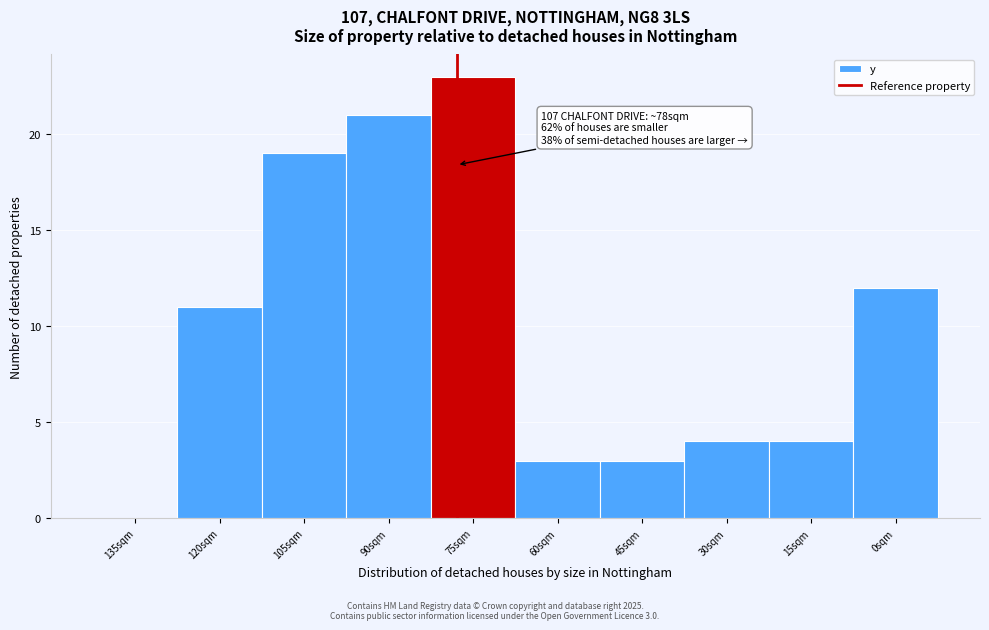

Reading left to right, extract all data points from this chart.

135sqm=0	120sqm=11	105sqm=19	90sqm=21	75sqm=23	60sqm=3	45sqm=3	30sqm=4	15sqm=4	0sqm=12